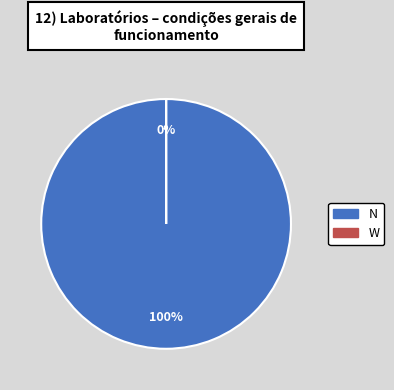

Do W and N together represent more than half of the pie?

Yes